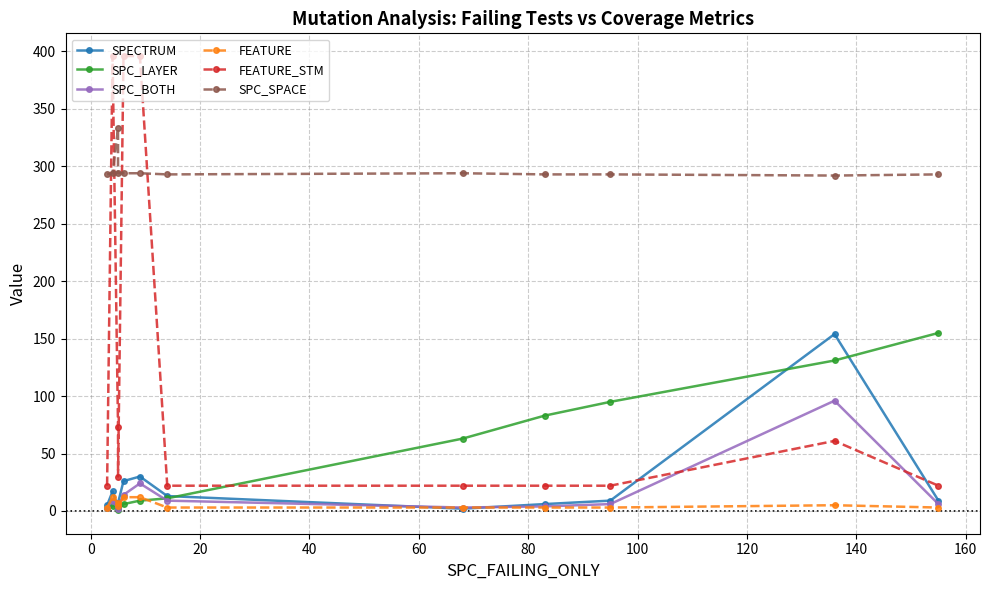

How many lines are shown in the chart?

6